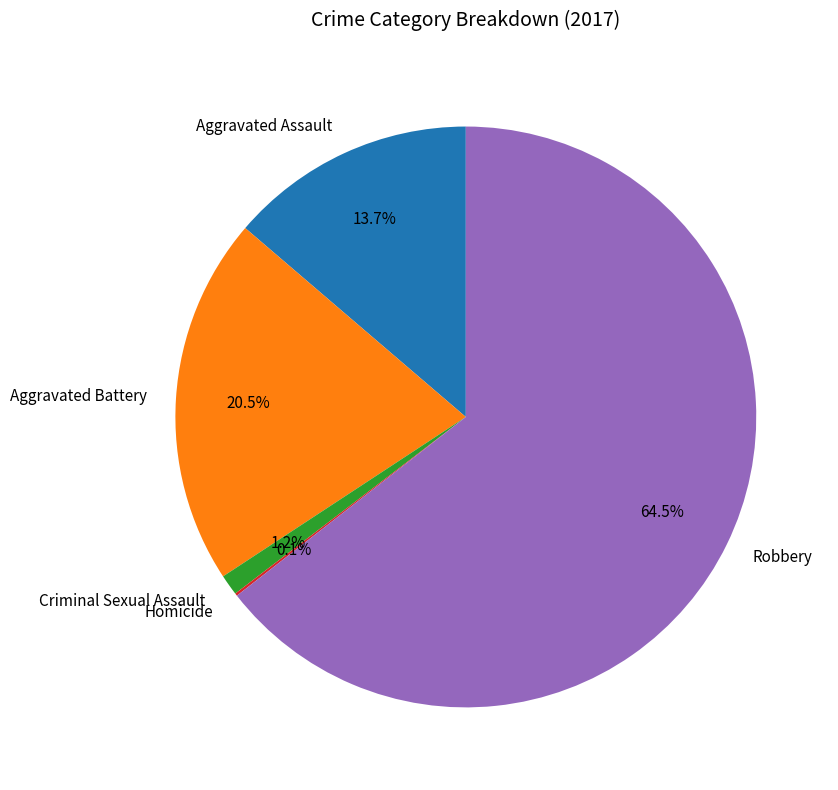

What percentage is the Aggravated Assault slice, to the nearest percent?

14%